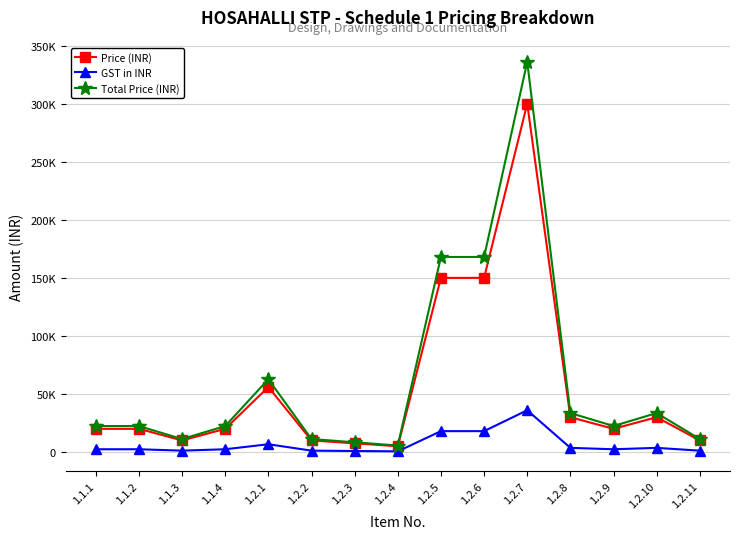

Which category has the lowest value in the Total Price (INR) series?

1.2.4